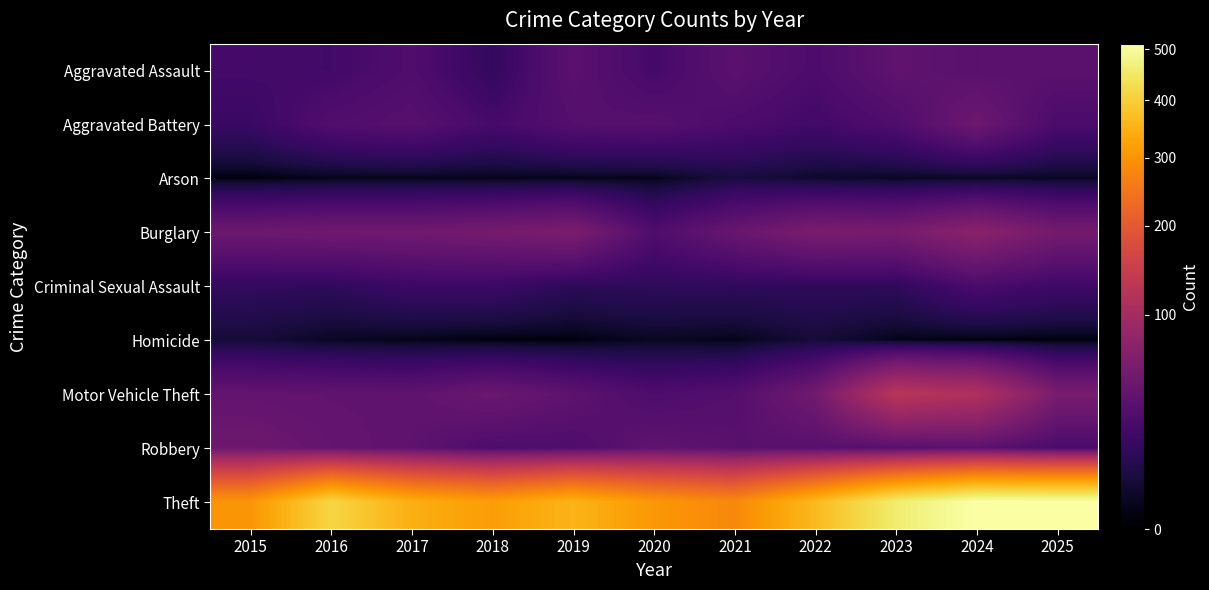

Reading left to right, list all the values displayed in this chart.

Aggravated Assault: 2015=22	2016=21	2017=28	2018=14	2019=35	2020=22	2021=35	2022=26	2023=38	2024=34	2025=35
Aggravated Battery: 2015=17	2016=29	2017=33	2018=23	2019=31	2020=33	2021=26	2022=21	2023=28	2024=47	2025=25
Arson: 2015=0	2016=1	2017=1	2018=1	2019=1	2020=1	2021=6	2022=3	2023=2	2024=2	2025=2
Burglary: 2015=47	2016=50	2017=50	2018=54	2019=59	2020=28	2021=44	2022=58	2023=56	2024=72	2025=53
Criminal Sexual Assault: 2015=14	2016=13	2017=18	2018=18	2019=12	2020=13	2021=13	2022=13	2023=13	2024=25	2025=19
Homicide: 2015=5	2016=2	2017=1	2018=0	2019=0	2020=2	2021=1	2022=5	2023=1	2024=0	2025=0
Motor Vehicle Theft: 2015=41	2016=39	2017=38	2018=46	2019=37	2020=27	2021=31	2022=51	2023=124	2024=113	2025=57
Robbery: 2015=48	2016=42	2017=37	2018=27	2019=28	2020=38	2021=34	2022=33	2023=32	2024=36	2025=25
Theft: 2015=301	2016=413	2017=344	2018=315	2019=353	2020=305	2021=280	2022=363	2023=459	2024=512	2025=511